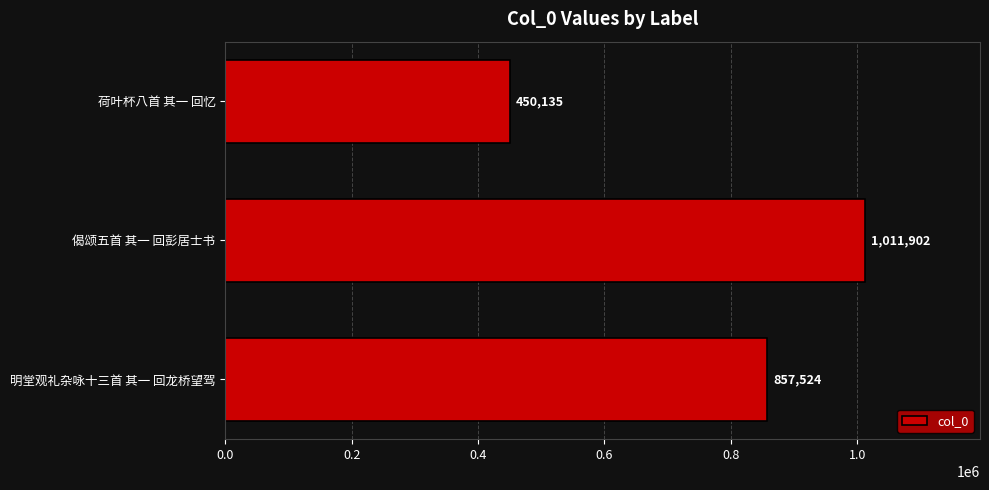

Rank the categories by value from highest to lowest.

偈颂五首 其一 回彭居士书, 明堂观礼杂咏十三首 其一 回龙桥望驾, 荷叶杯八首 其一 回忆